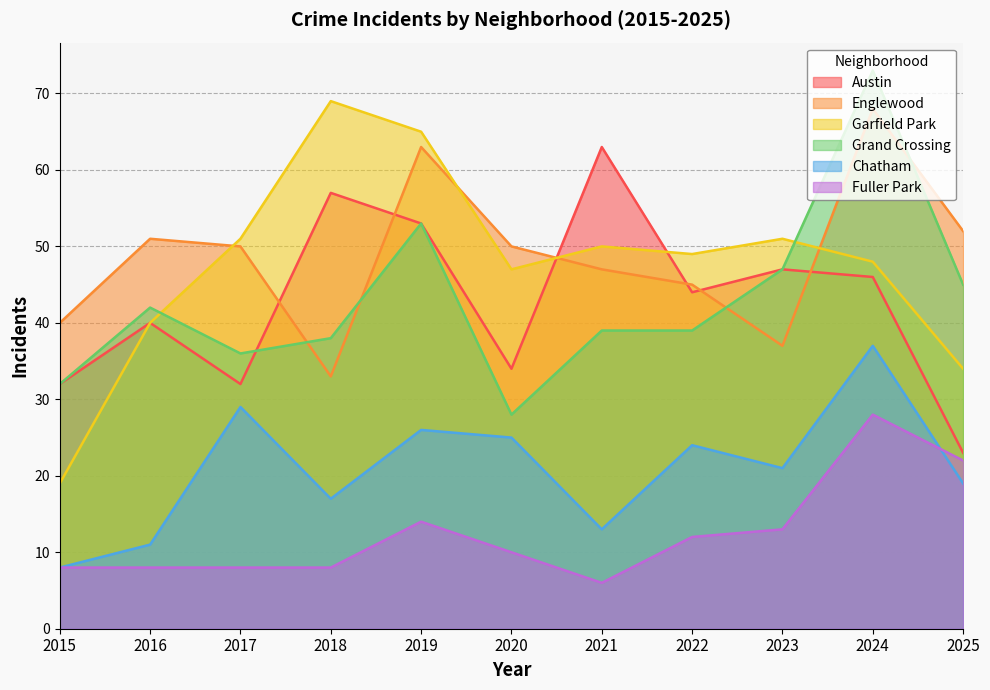

List the labels in order of Englewood value, largest first.

2024, 2019, 2025, 2016, 2017, 2020, 2021, 2022, 2015, 2023, 2018